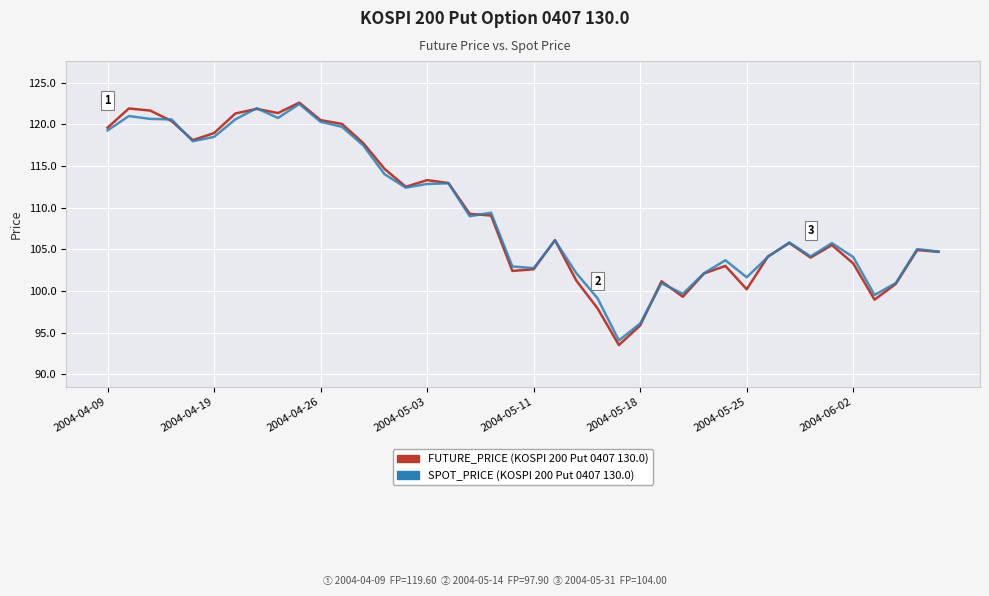

What is the minimum value shown in the chart?

93.5